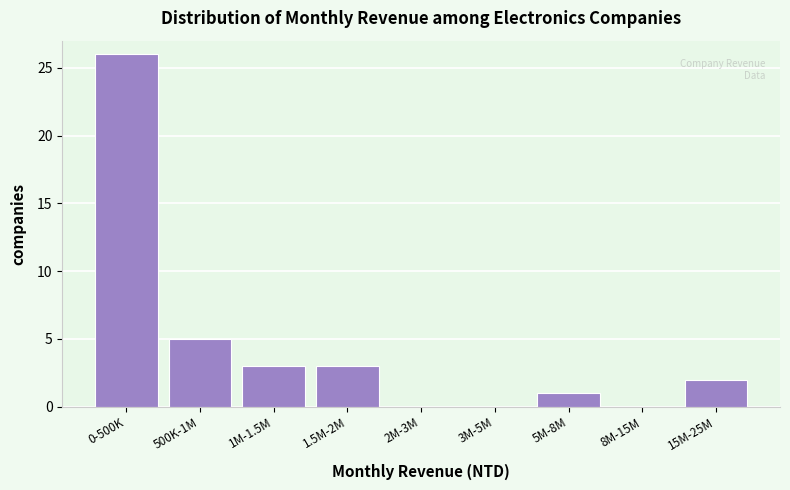

Reading left to right, what are all the values shown in this chart?

0-500K=26	500K-1M=5	1M-1.5M=3	1.5M-2M=3	2M-3M=0	3M-5M=0	5M-8M=1	8M-15M=0	15M-25M=2